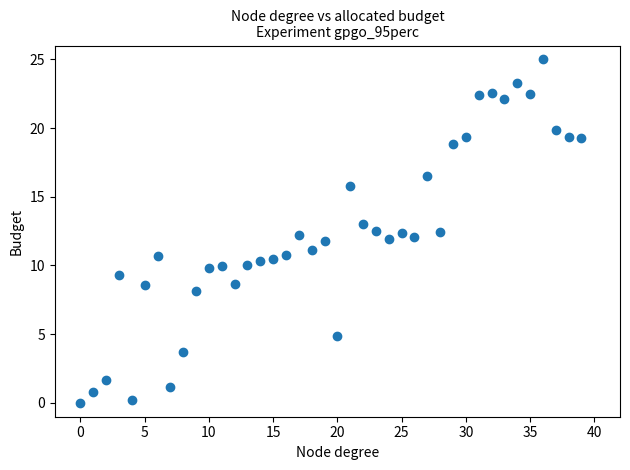

What is the range of Y values (max minus min)?

25.0